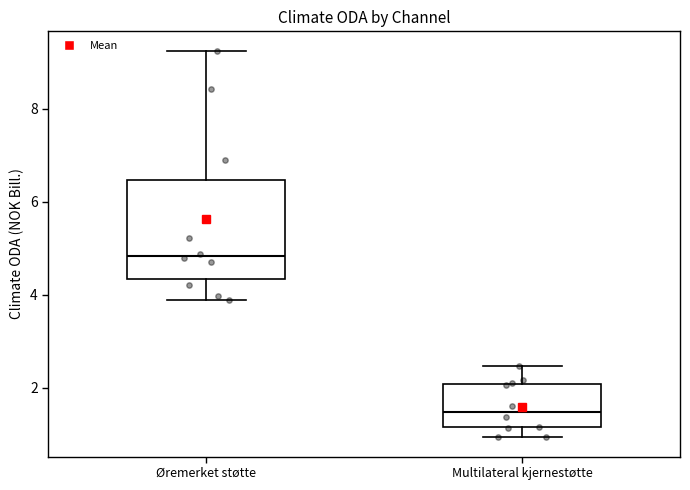

Reading left to right, read every box against the y-axis: the position of its median line, the range the box covers, and the ends of its whiskers. The values are not printed on the chart, so give them approximately, as read against the axis.

Øremerket støtte: median 4.8, box 4.4 to 6.4, whiskers 3.8 to 9.2
Multilateral kjernestøtte: median 1.4, box 1.2 to 2.0, whiskers 1.0 to 2.4